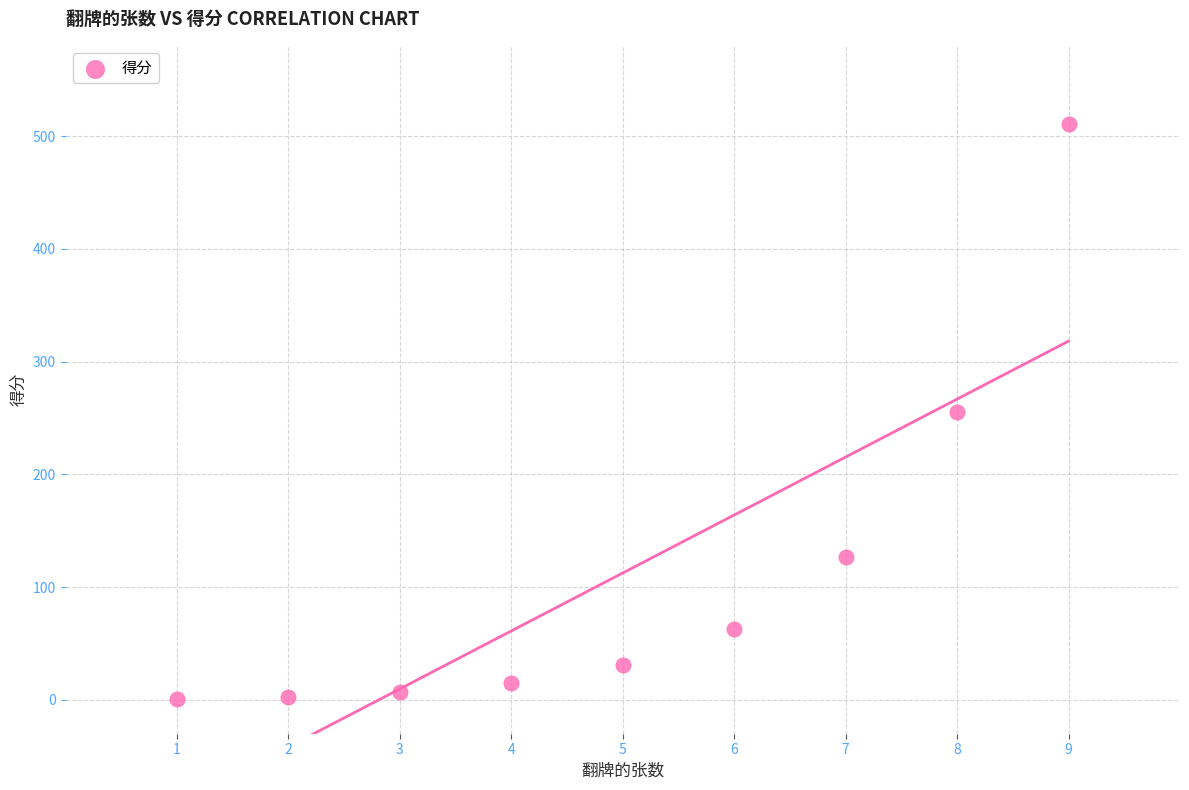

What is the average X value?

5